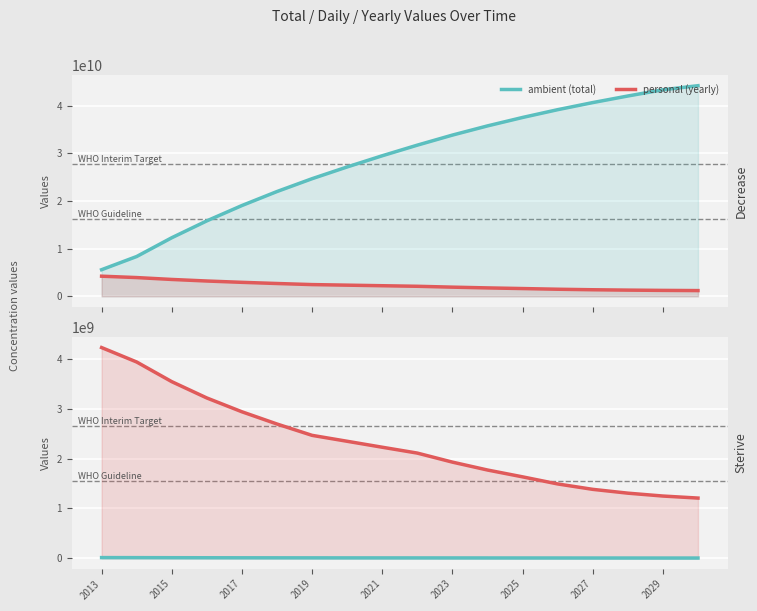

Reading left to right, list all the values displayed in this chart.

ambient (total): 5594540373.3	8363783680.0	12303864149.3	15849311914.7	19066915157.3	22007270741.3	24701990912.0	27169024000.0	29517064192.0	31745568768.0	33856380928.0	35785861120.0	37556950357.3	39190757376.0	40682063189.3	42064852309.3	43371078997.3	44226542250.7
personal (yearly): 4229893120.0	3940080469.3	3545447765.3	3217603242.7	2940355584.0	2694720170.7	2467033088.0	2348040192.0	2228504576.0	2110812160.0	1929480192.0	1771089237.3	1633807018.7	1491305813.3	1382789120.0	1306226688.0	1248475818.7	1207549952.0
ambient (daily): 12333239.3	11415473.3	10153211.3	9133387.2	8299297.8	7616149.8	7044636.2	6497176.7	6196346.5	5875793.0	5547424.7	5074014.2	4662033.7	4366604.3	3991859.5	3691424.8	3444118.8	3368095.8